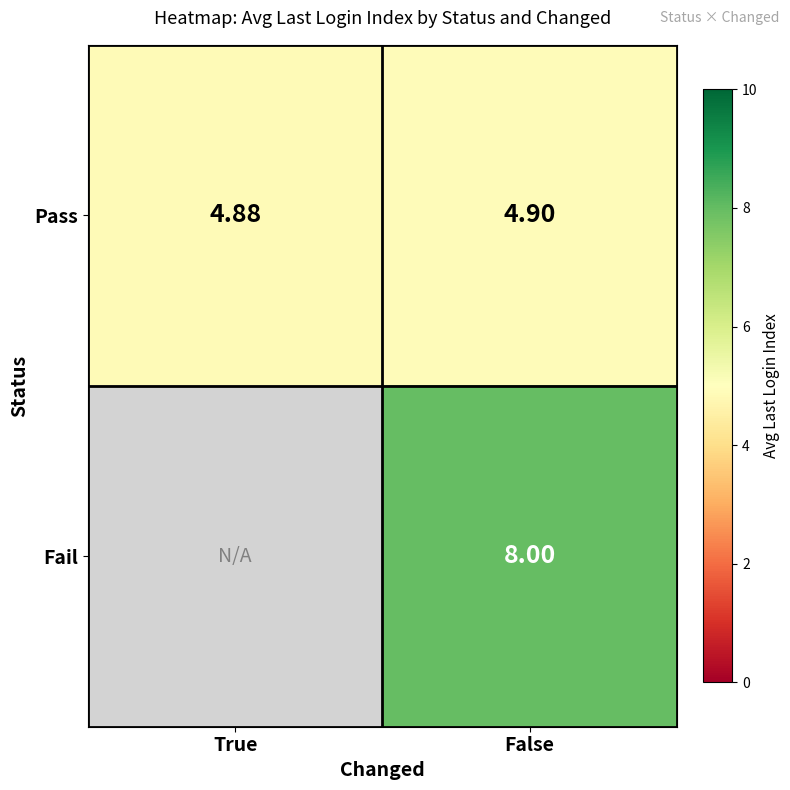

Which category has the highest value in the Pass series?

False